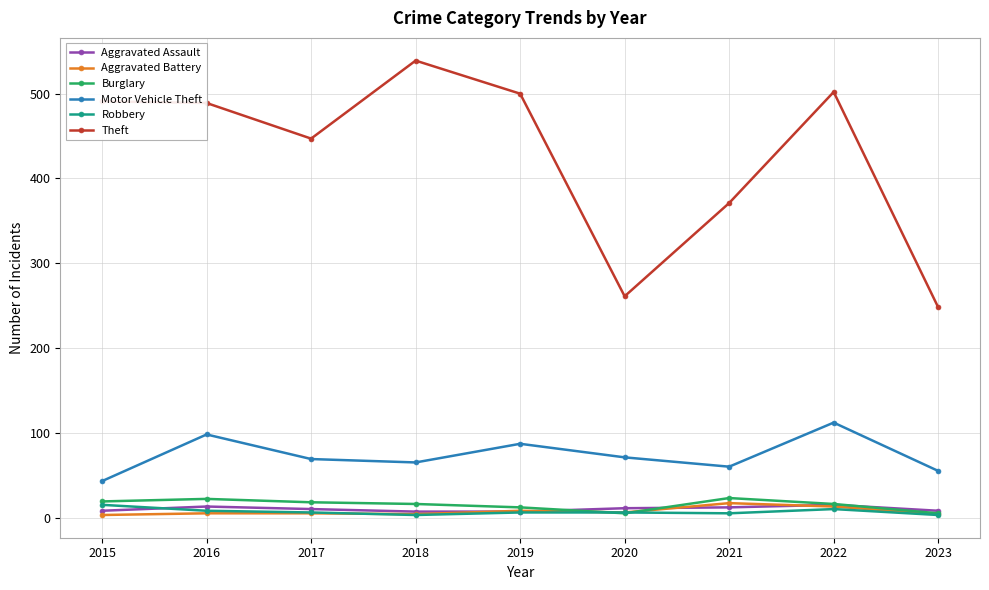

The value of Theft at 2016 is 489. True or false?

True